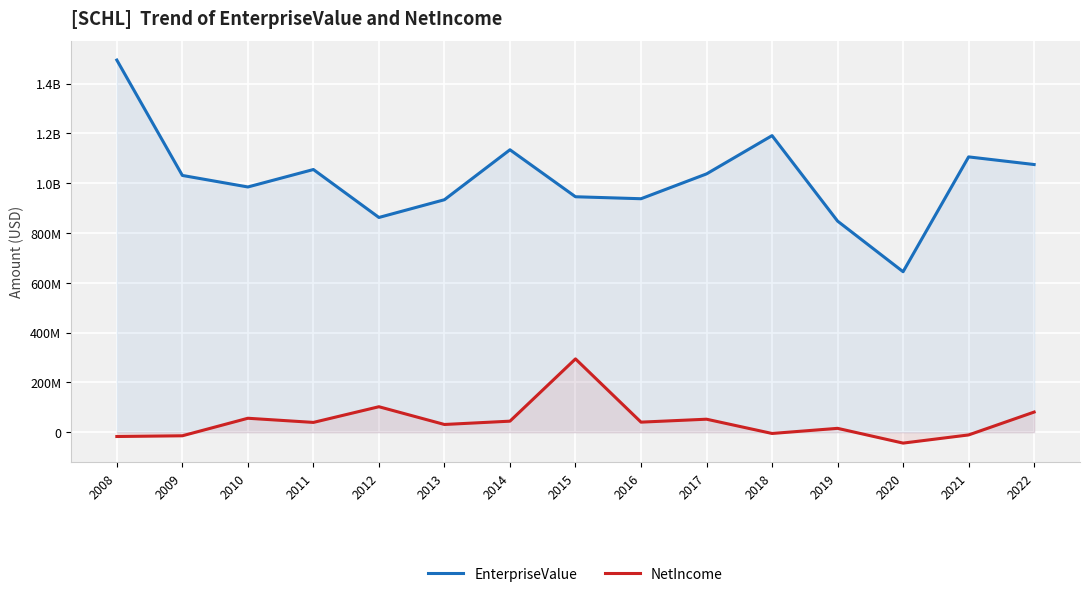

At 2011, list the series in order from smallest to largest.

NetIncome, EnterpriseValue